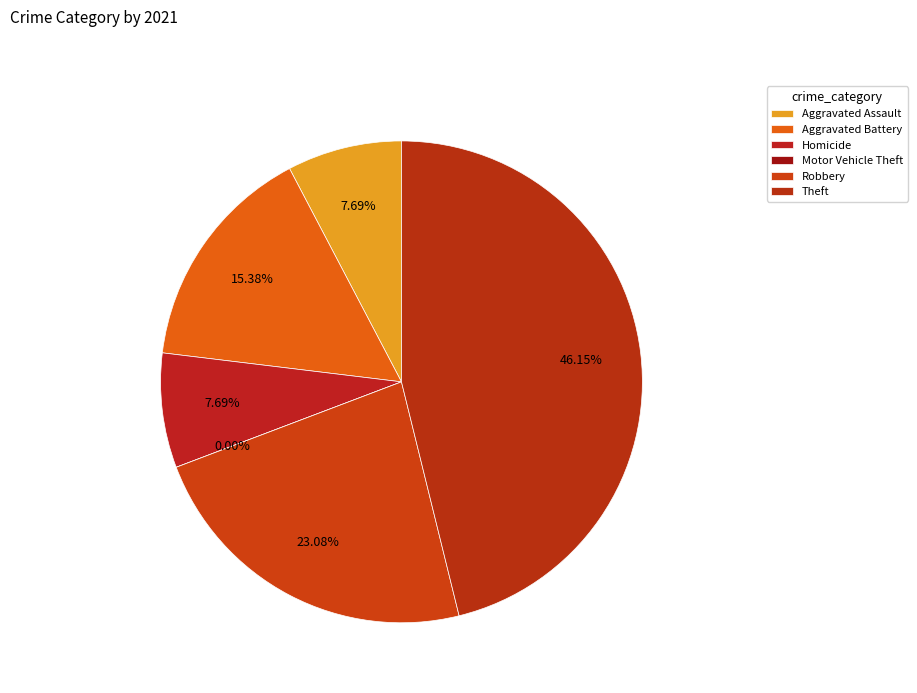

To the nearest percent, what is the difference between the largest and smallest slice percentages?

46%